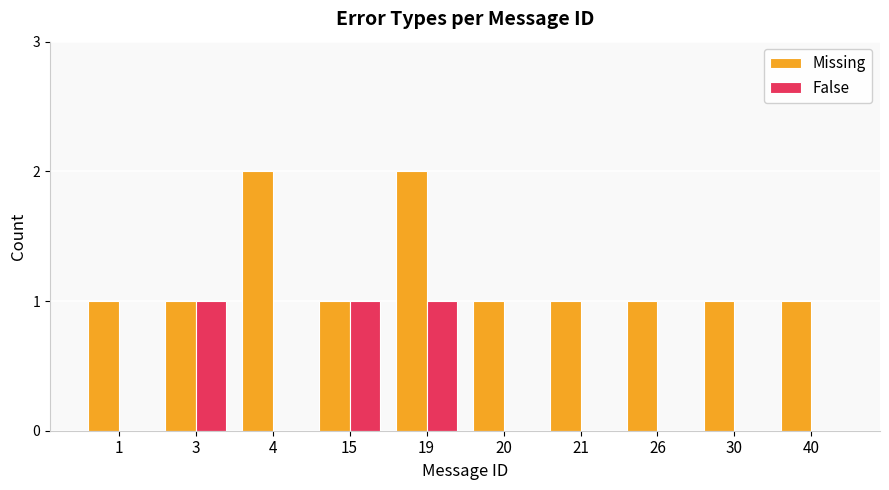

What is the sum of all Missing values?

12